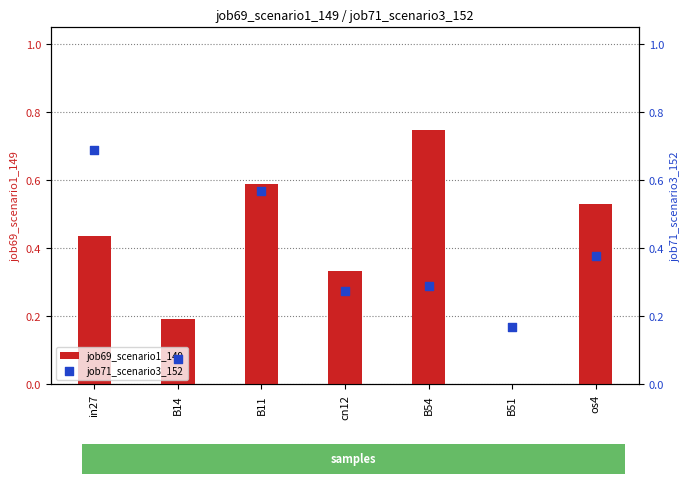

Which series reaches the maximum Y coordinate?

job69_scenario1_149